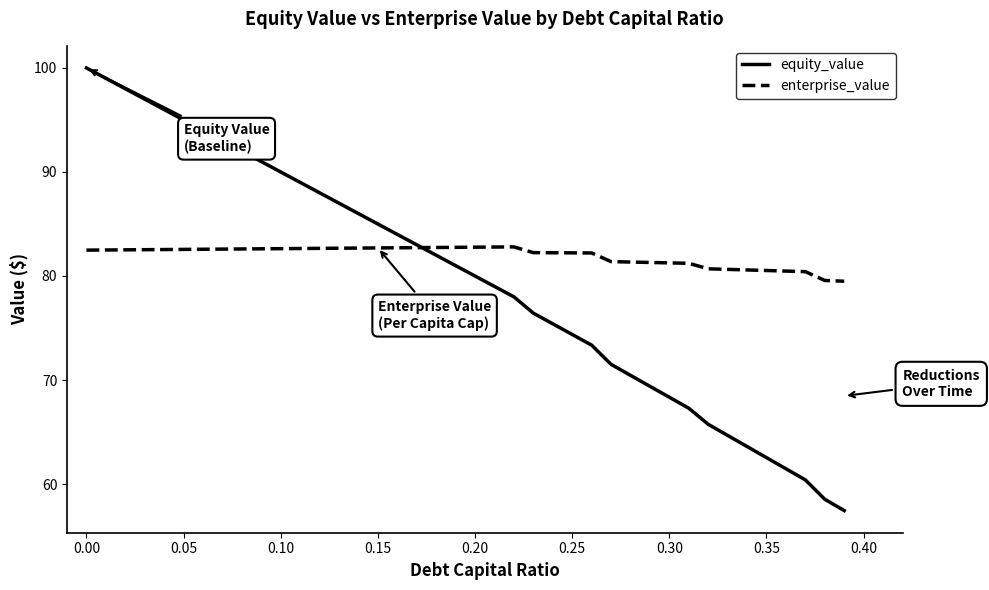

Which series has the largest total across all categories?

enterprise_value